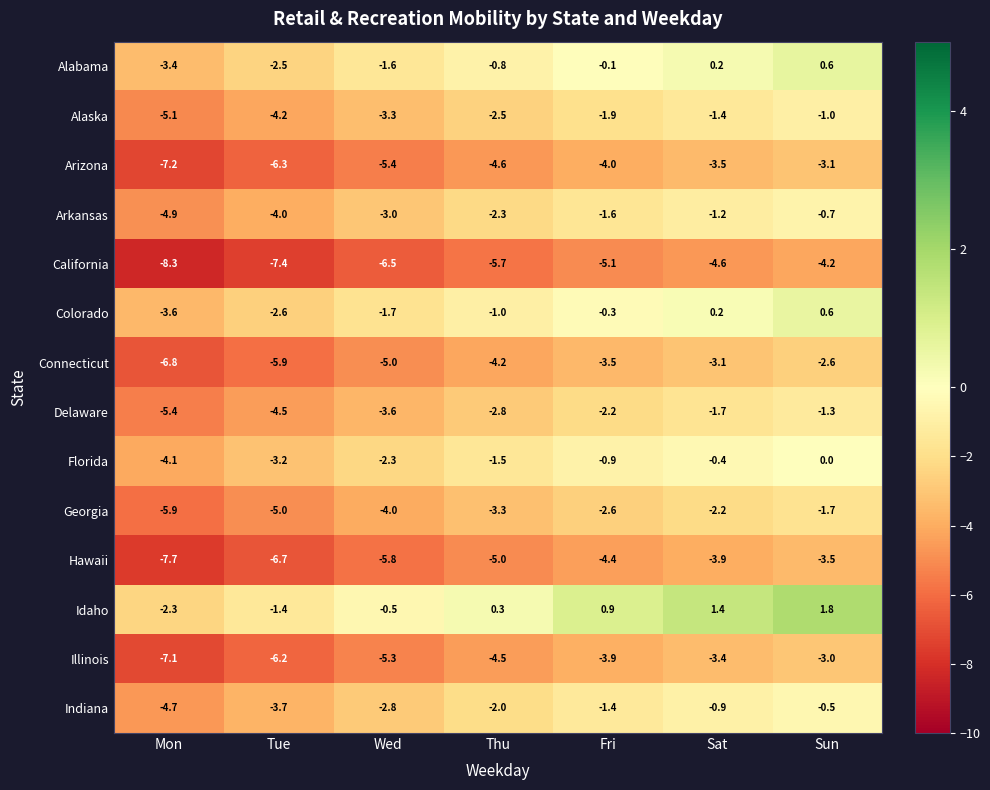

True or false: Connecticut has a value of -4.4 at Mon.

False